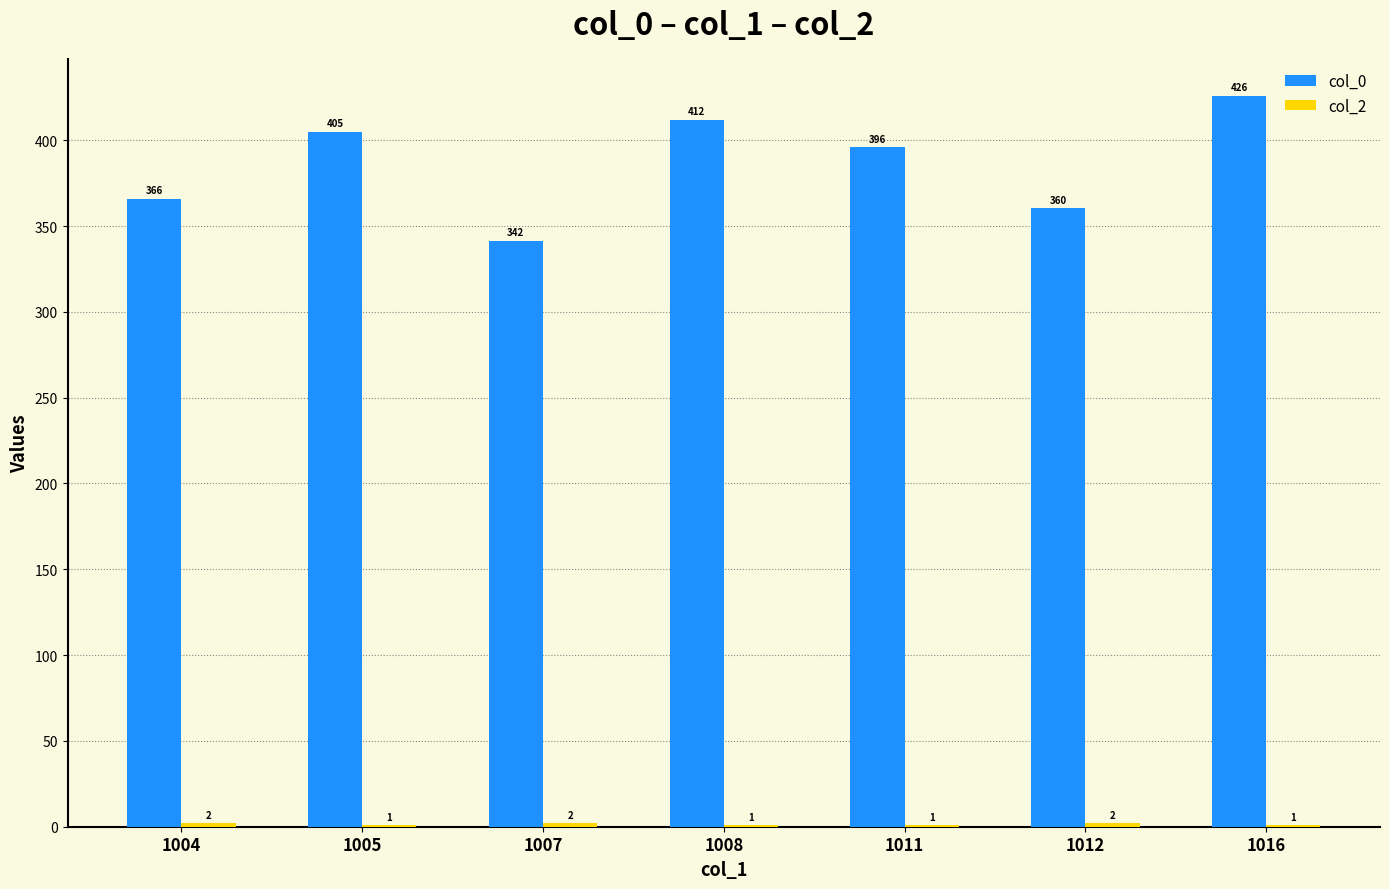

The value of col_0 at 1012 is 474.2. True or false?

False